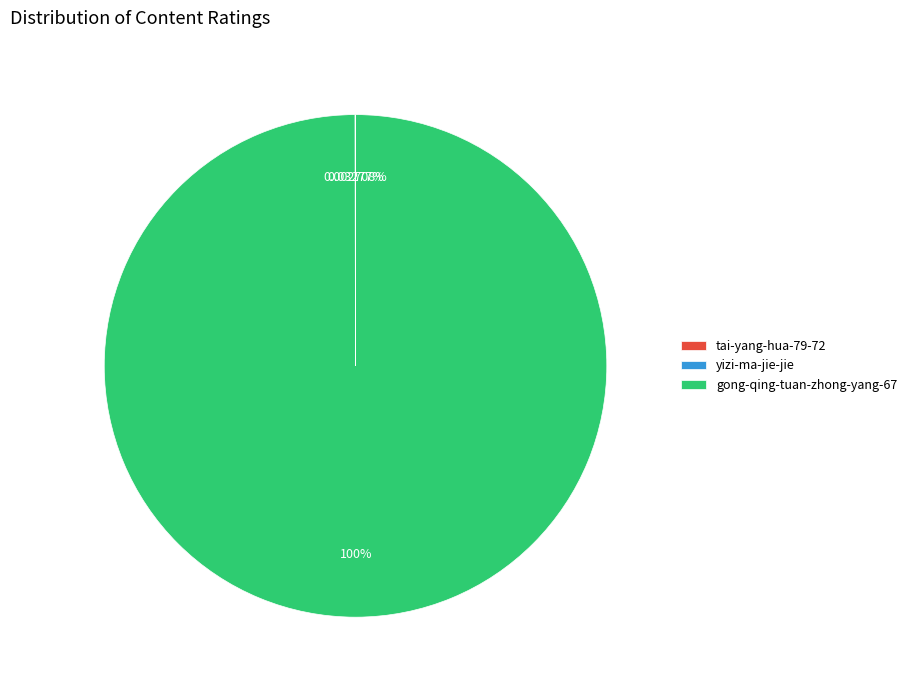

Which category accounts for the majority?

gong-qing-tuan-zhong-yang-67